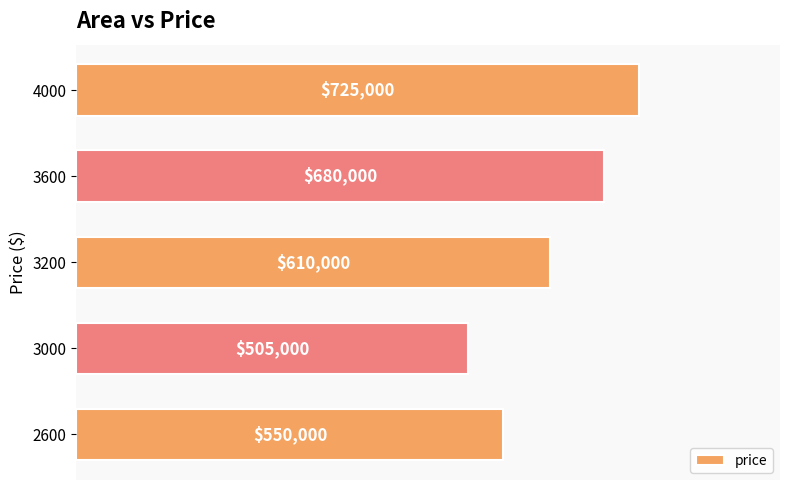

What is the average value?

614000